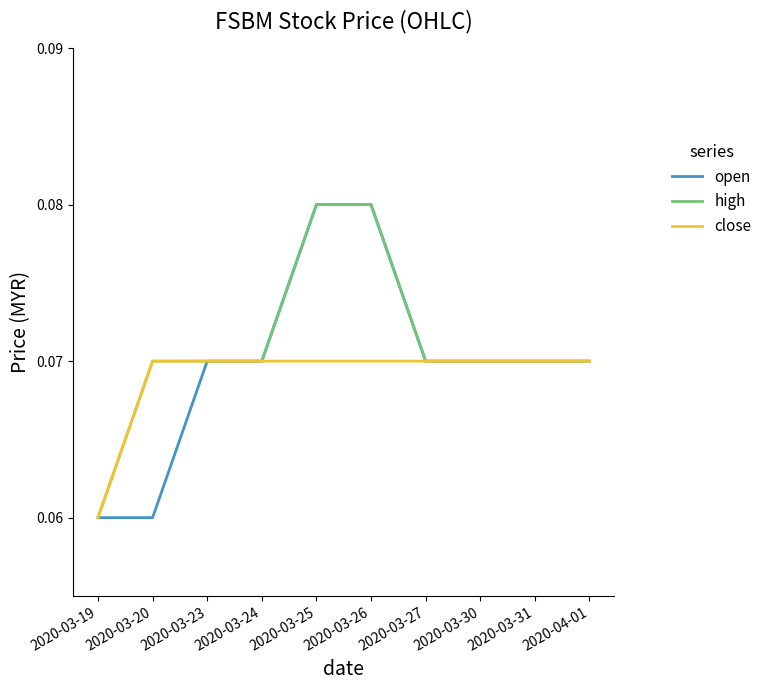

At which label does high reach its minimum?

2020-03-19